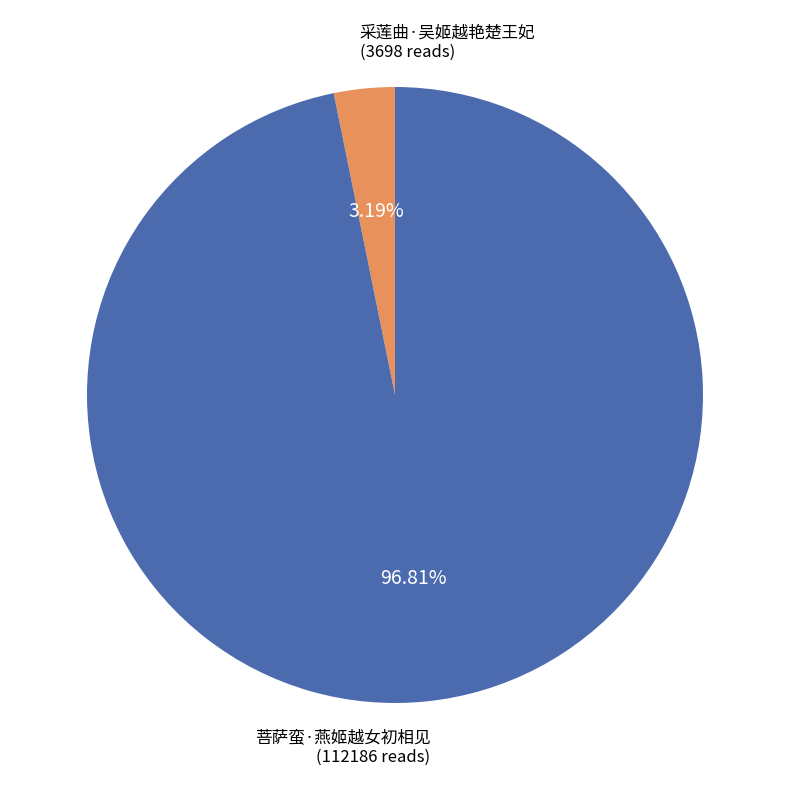

Is it true that 采莲曲·吴姬越艳楚王妃 is 3% of the pie?

True